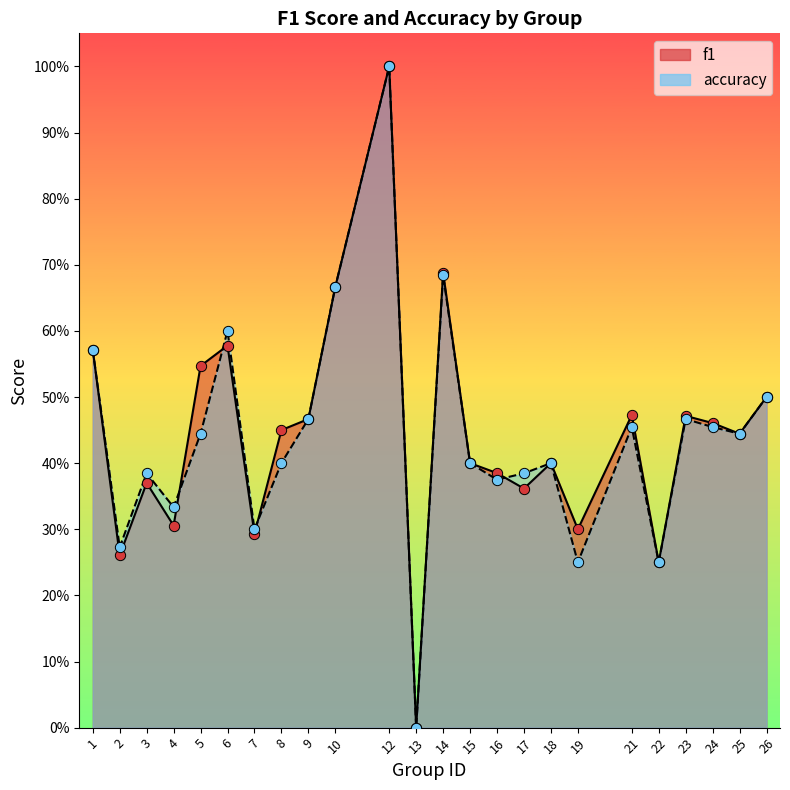

Which series reaches the maximum Y coordinate?

f1